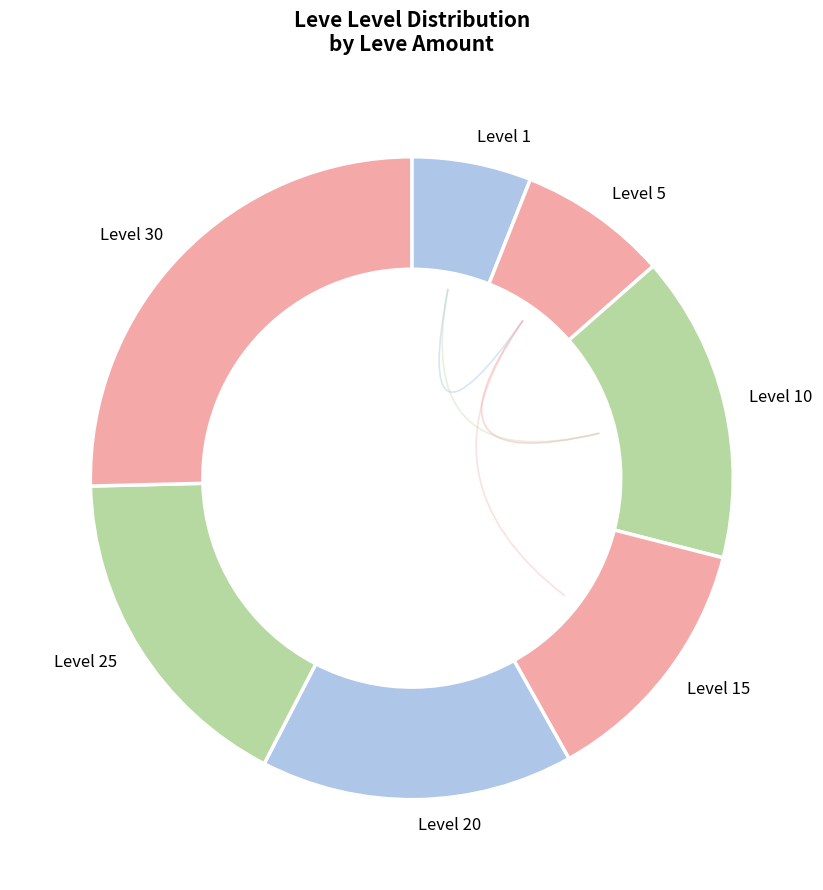

How many segments does this pie chart have?

7